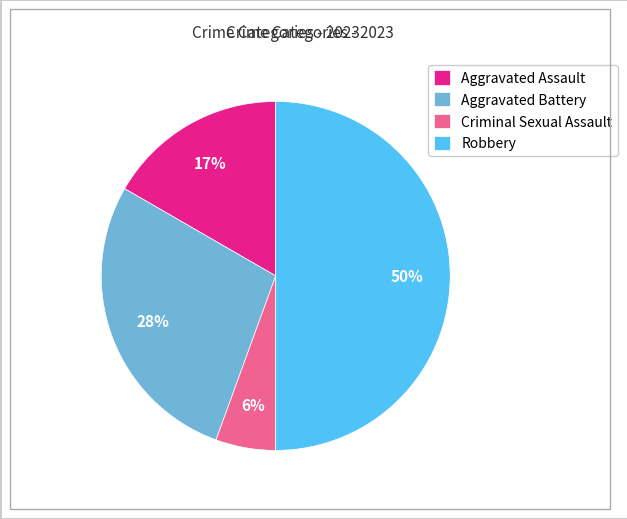

Is the sum of Aggravated Assault and Robbery greater than half?

Yes